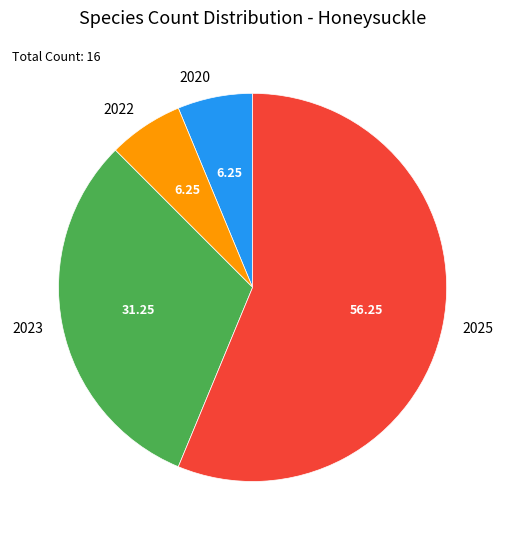

Does any single category account for the majority?

Yes